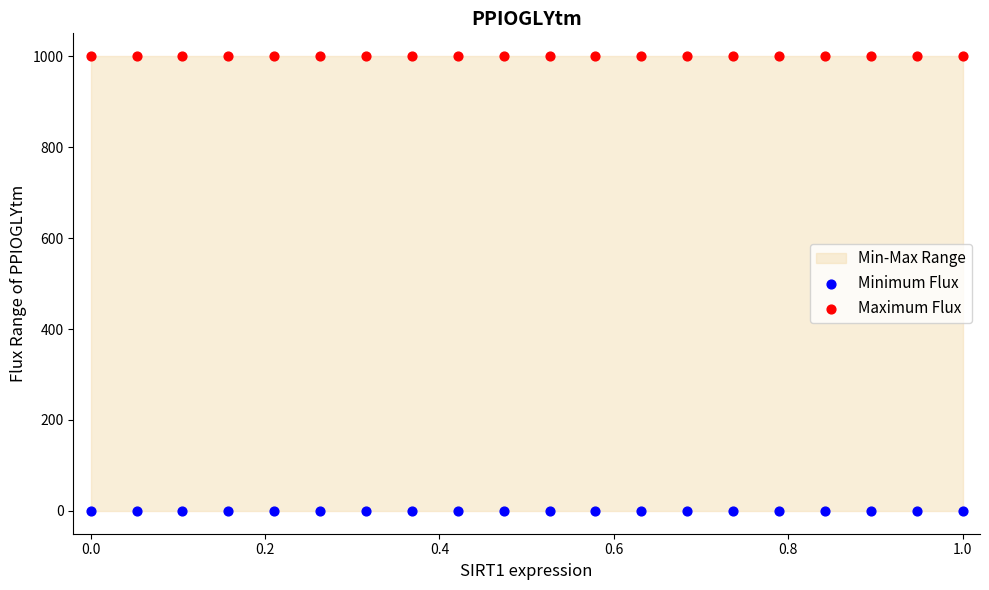

Which series contains the highest Y value?

Maximum Flux